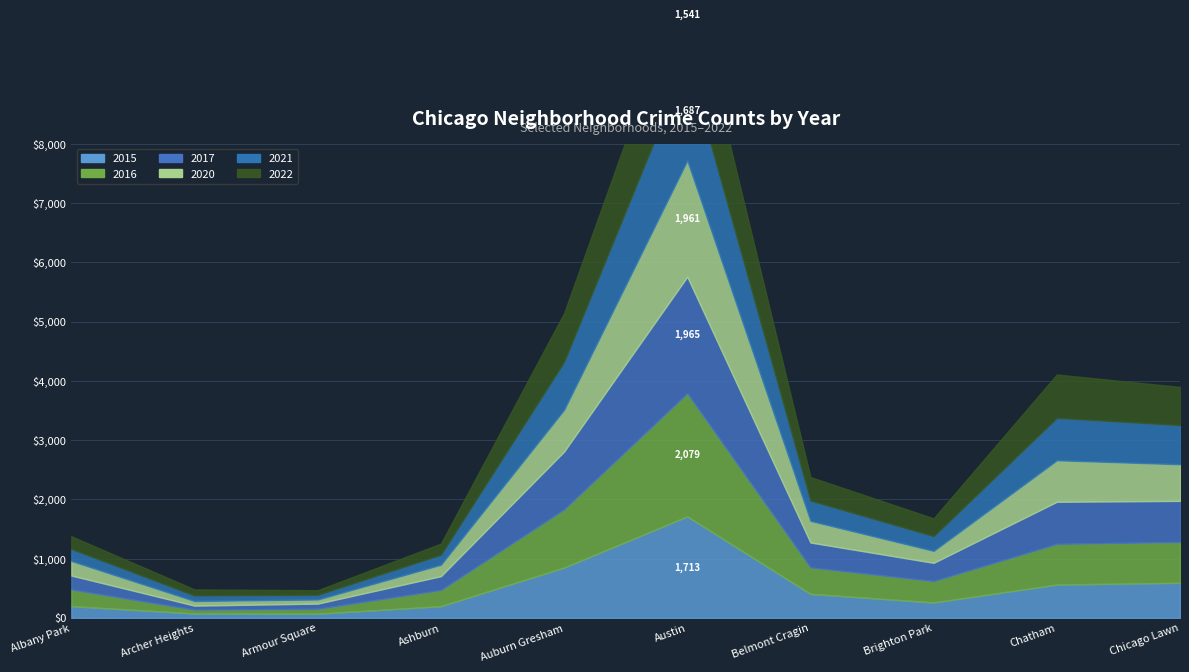

What is the average value of the 2021 series?

502